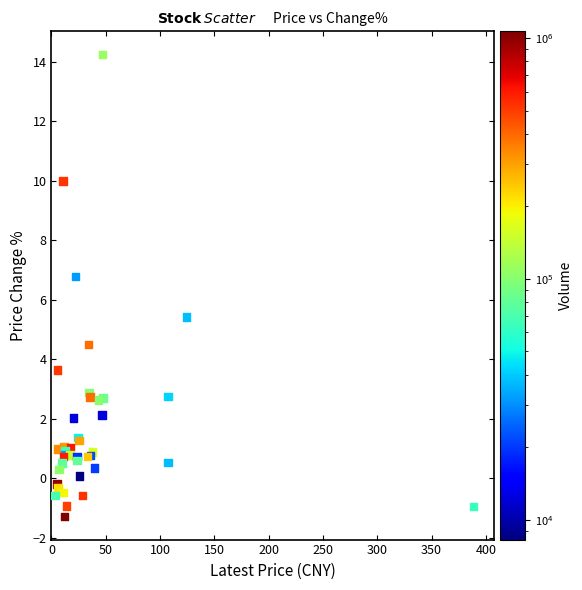

What Y value in the scatter plot is closest to 6?

5.4